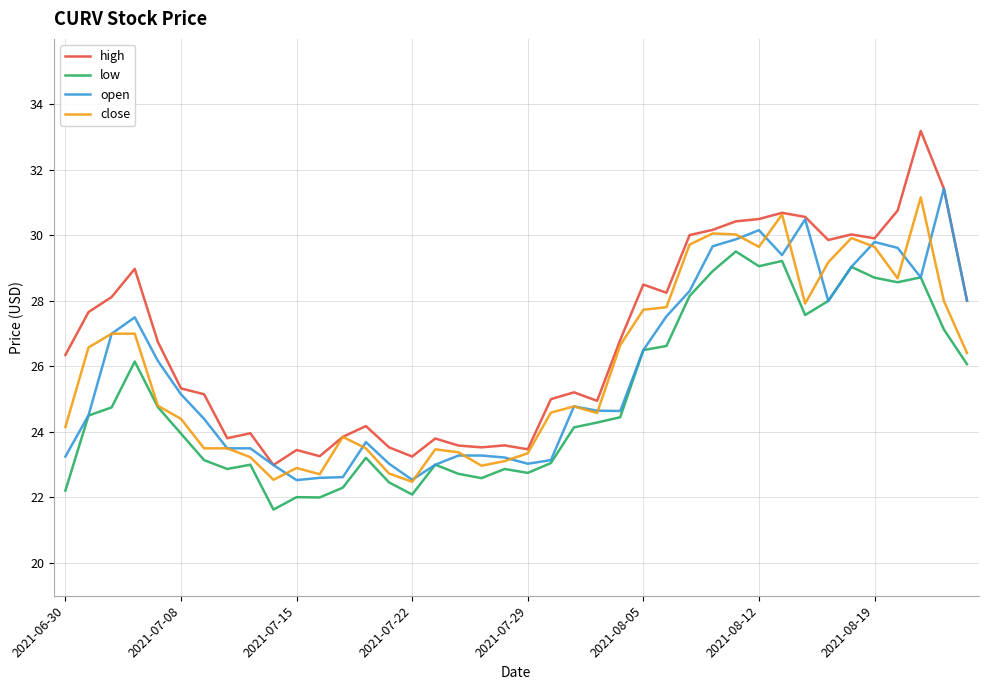

Does the chart display data point markers on the line(s)?

No